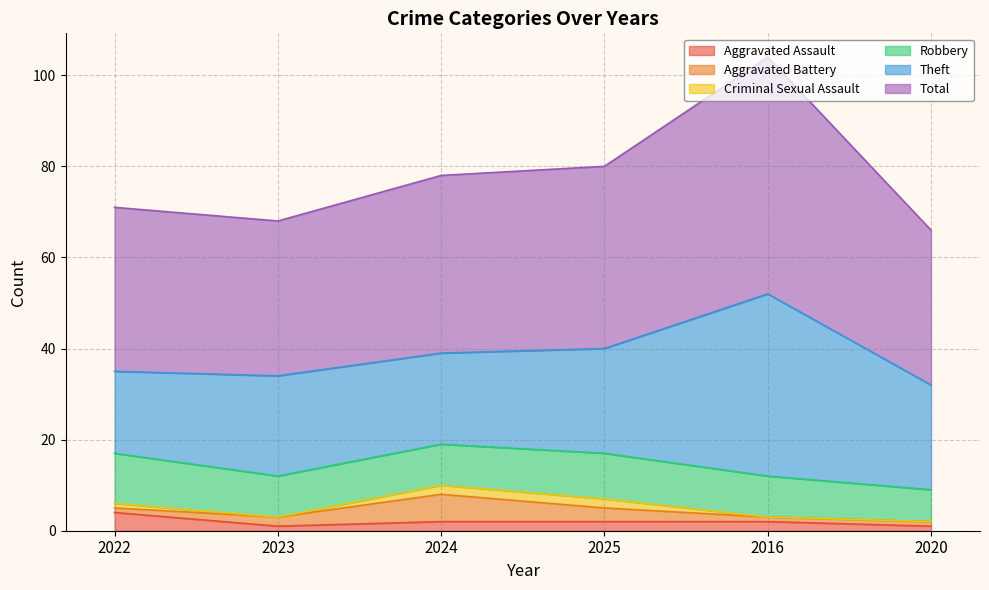

What is the sum of the Total values at 2022 and 2016?

88